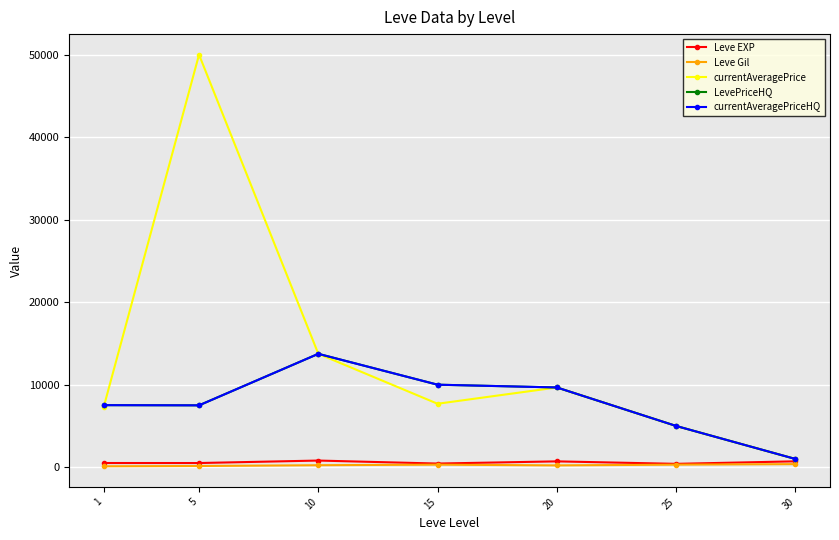

At which category is the sum across all series the highest?

5